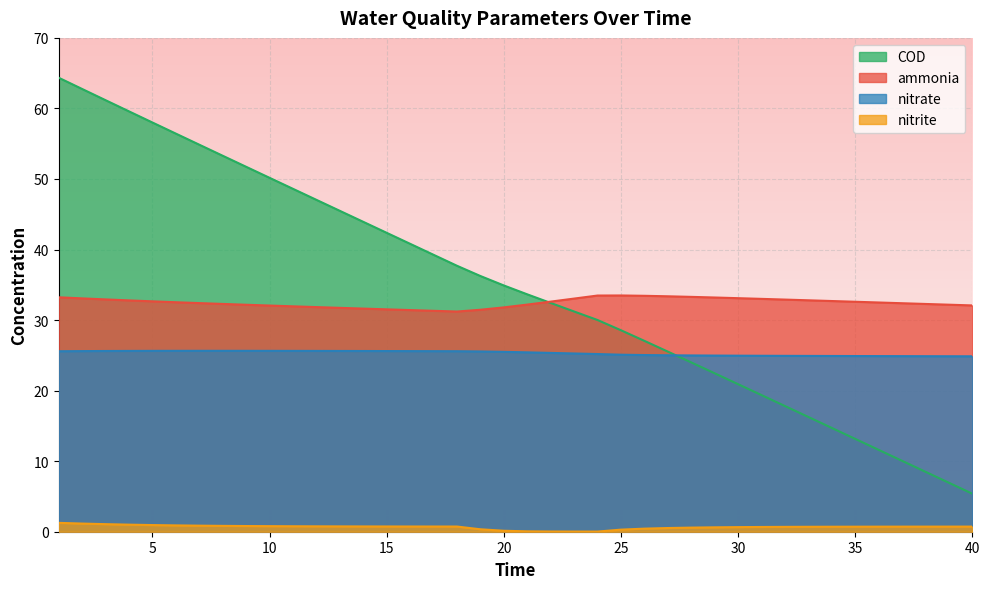

What is the value of the nitrite point at the 5th from the left?

0.9